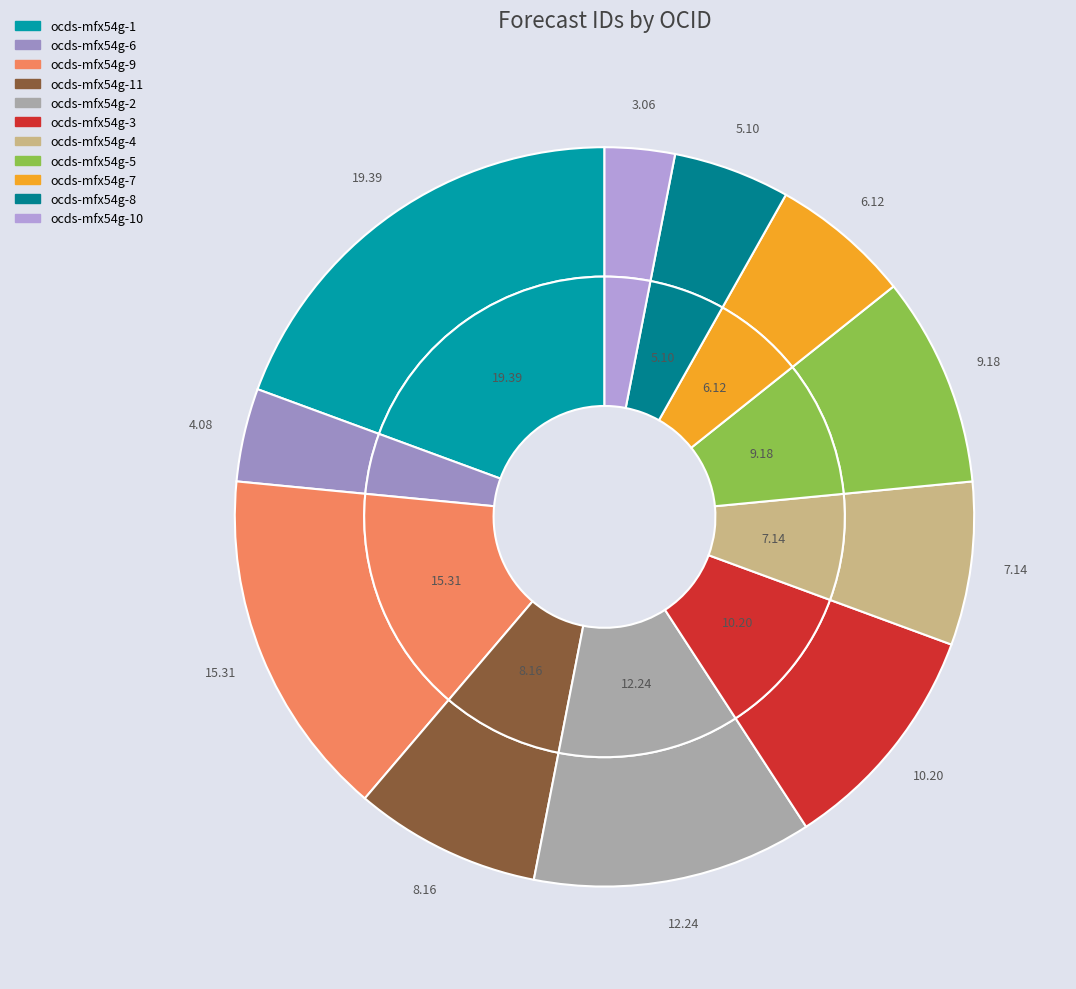

Is there any slice that represents more than half of the pie?

No